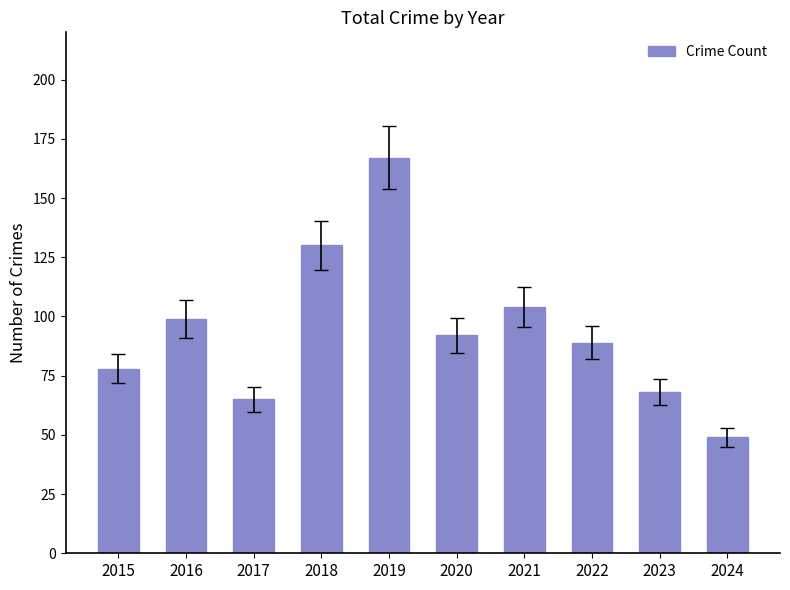

The chart shows a value of 49 at 2024. True or false?

True